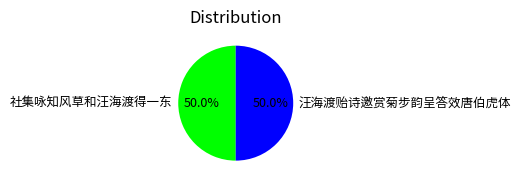

What portion of the pie excludes 汪海渡贻诗邀赏菊步韵呈答效唐伯虎体?

50.0%